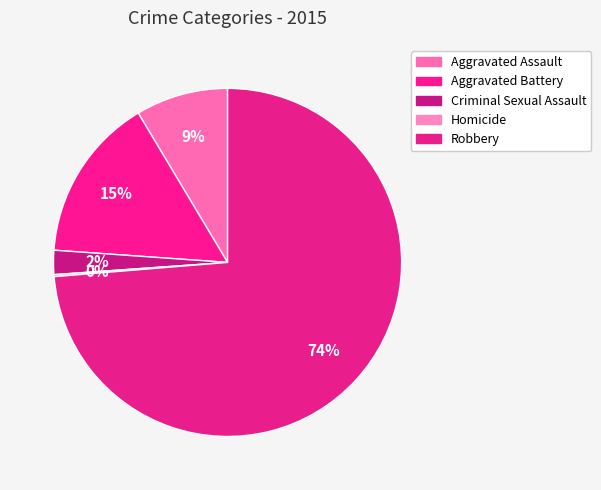

How much of the chart is everything except Aggravated Battery?

84.7%